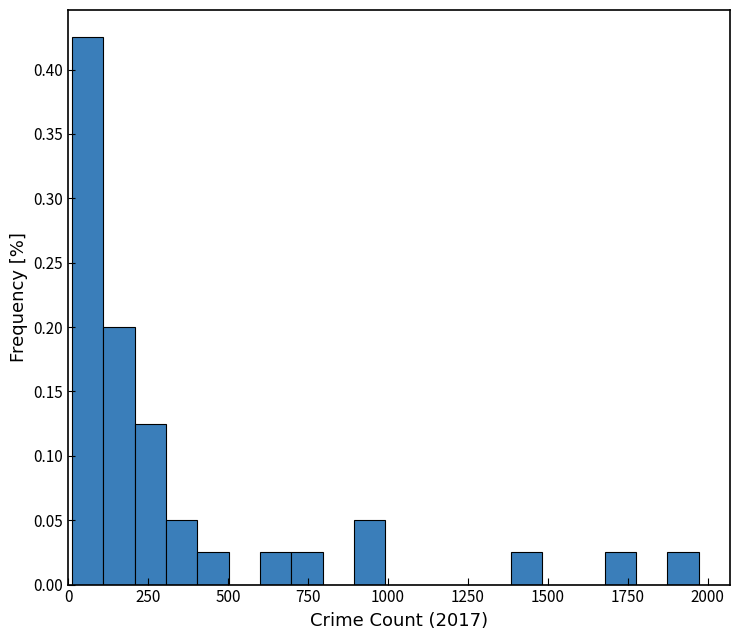

Read against the x-axis, roughly where is the centre of the tallest bar?

50